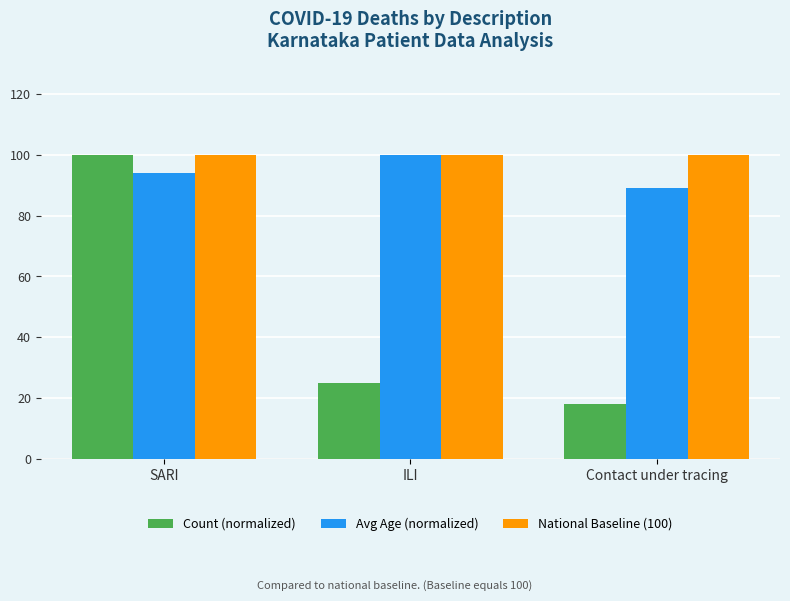

Which series has the widest spread of values?

Count (normalized)